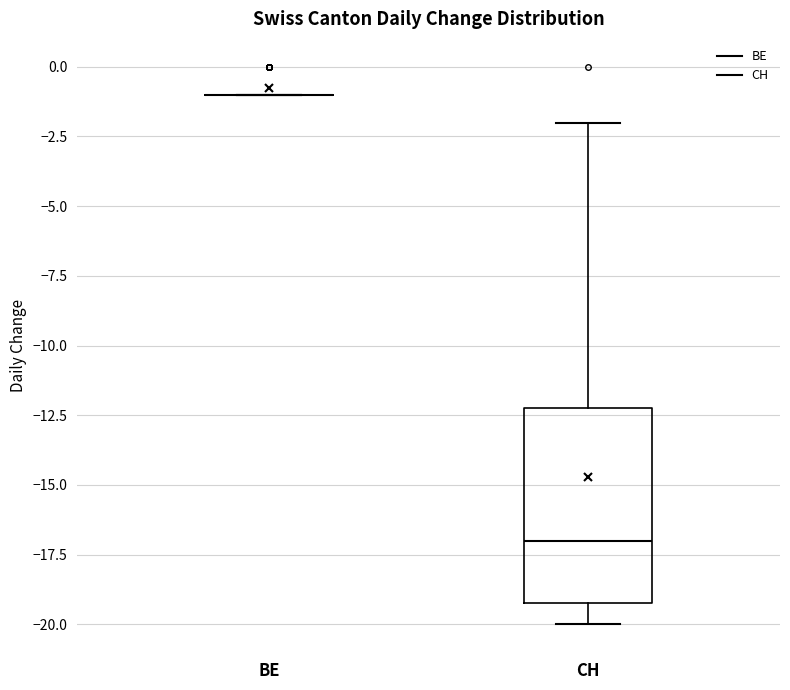

Reading left to right, transcribe this box plot: for each box, give where its median line is, the range the box spans, and where its two whiskers end, as read against the y-axis. The values are not printed on the chart, so give them approximately, as read against the axis.

BE: box collapsed to a line at -1, whiskers -1 to -1
CH: median -17, box -19 to -12, whiskers -20 to -2